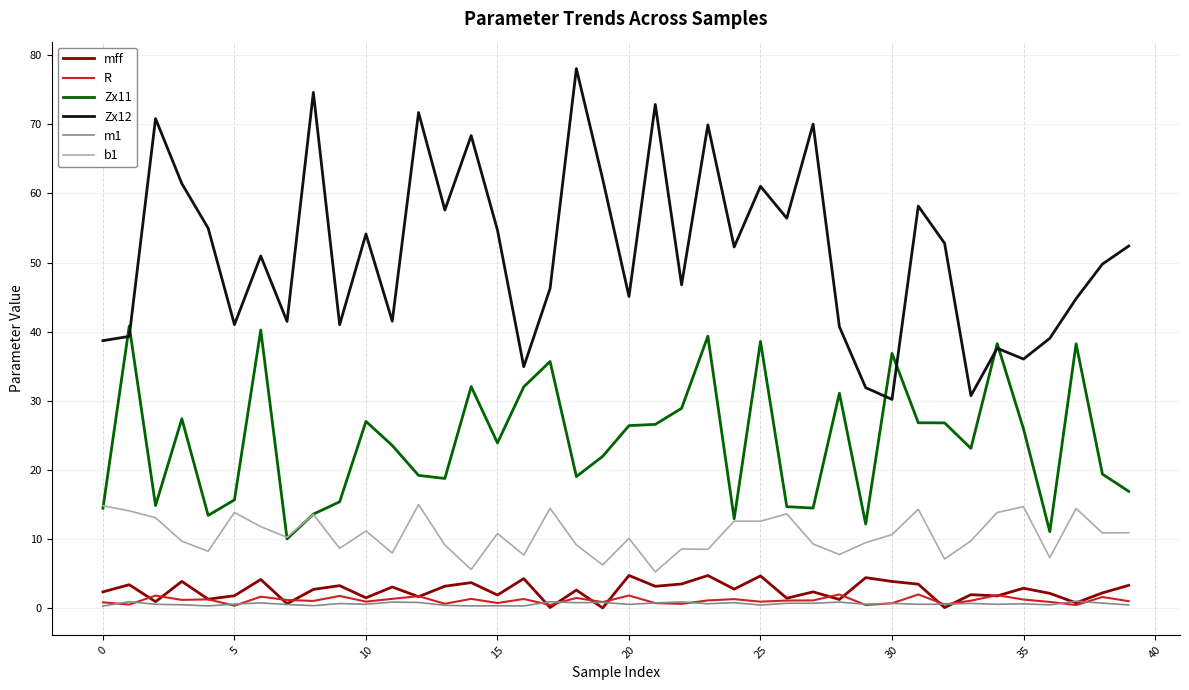

What is the lowest value of the Zx12 series?

30.2